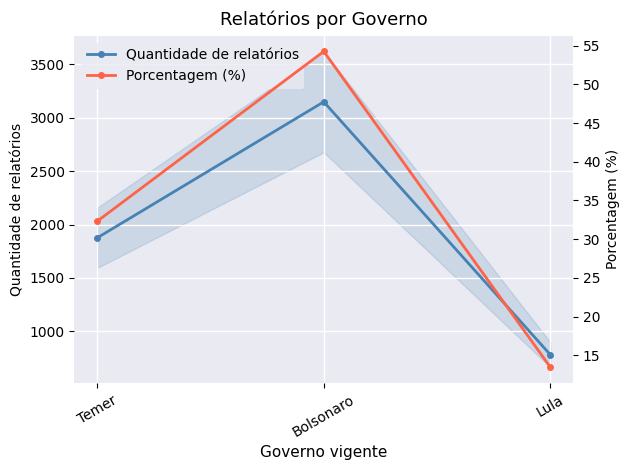

What is the highest value of the Porcentagem (%) series?

54.3